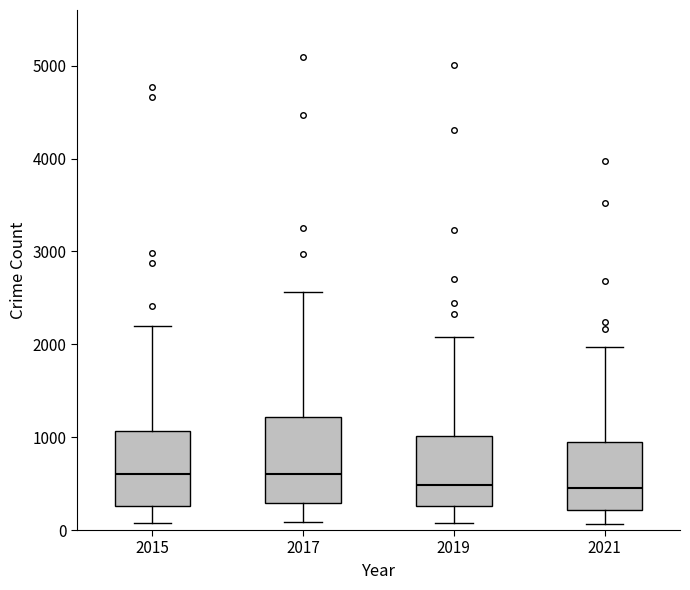

Where does the median line of the box at x = 2015 sit on the y-axis? The values are not printed on the chart, so give them approximately, as read against the axis.

600